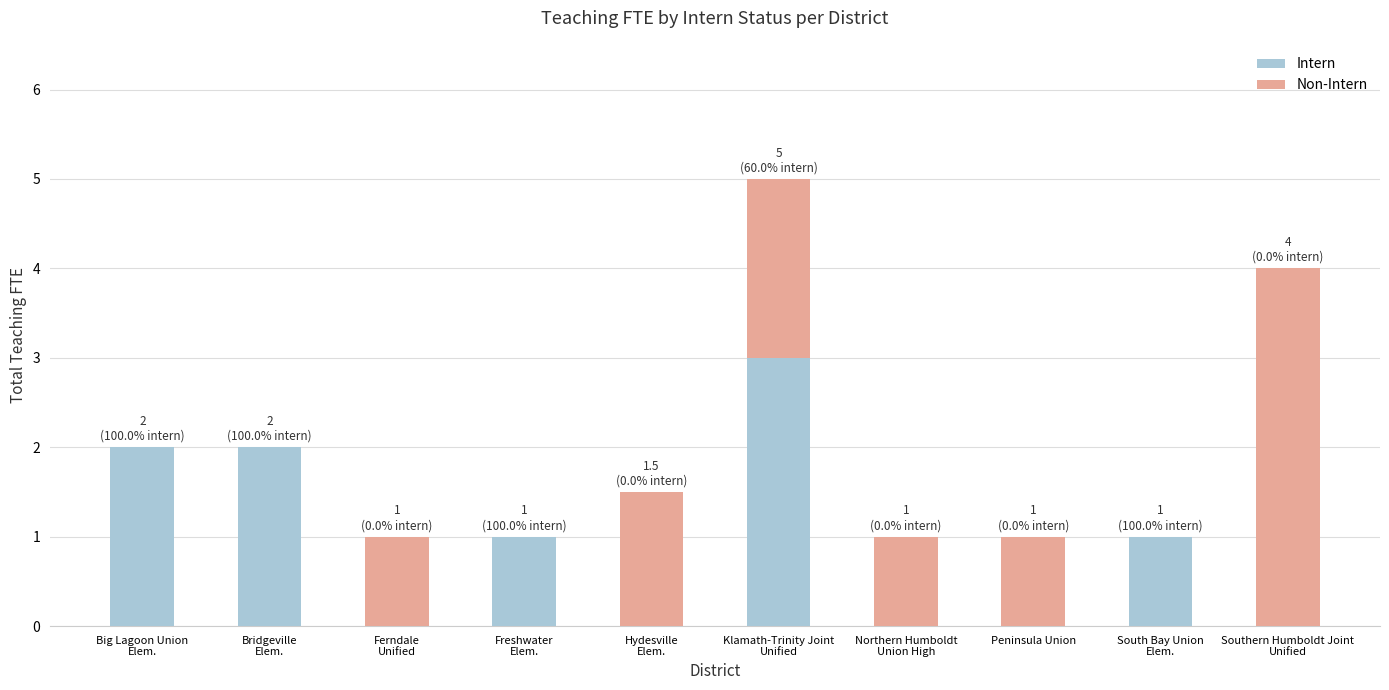

Count the number of categories in the chart.

10